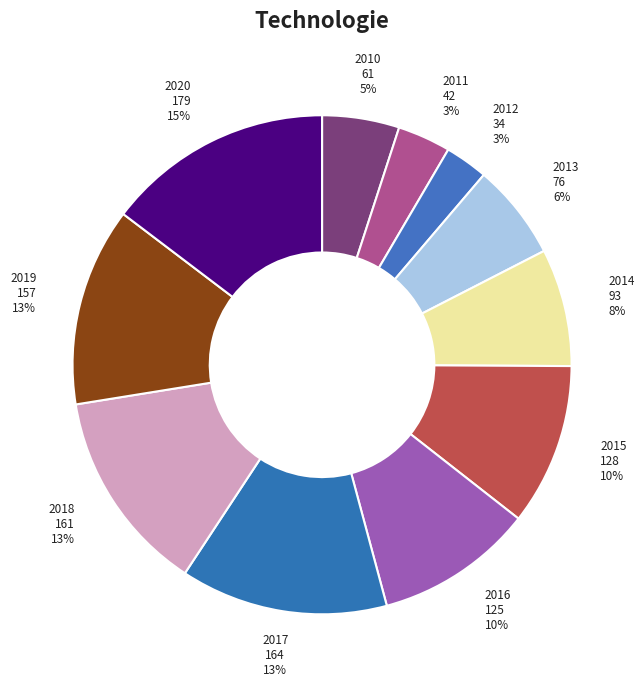

To the nearest percent, what is the average slice percentage?

9%